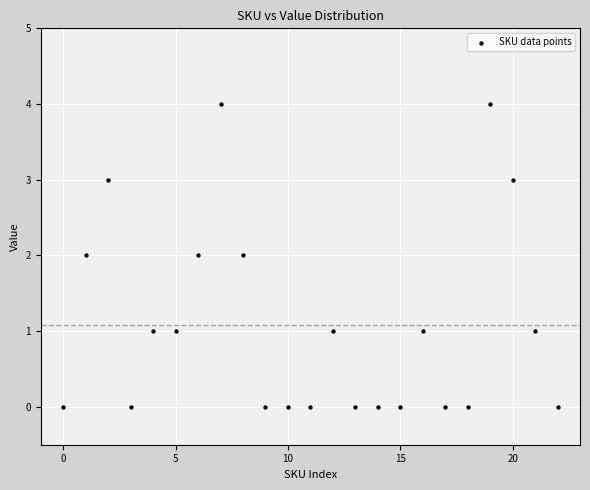

What is the range of Y values (max minus min)?

4